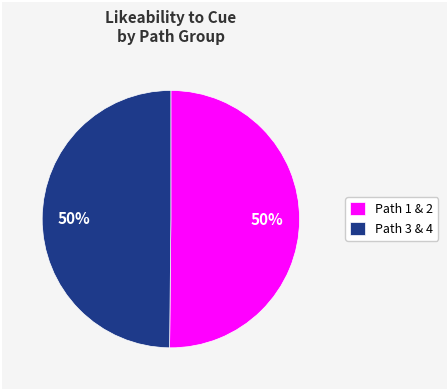

True or false: Path 1 & 2 accounts for 50% of the total.

True